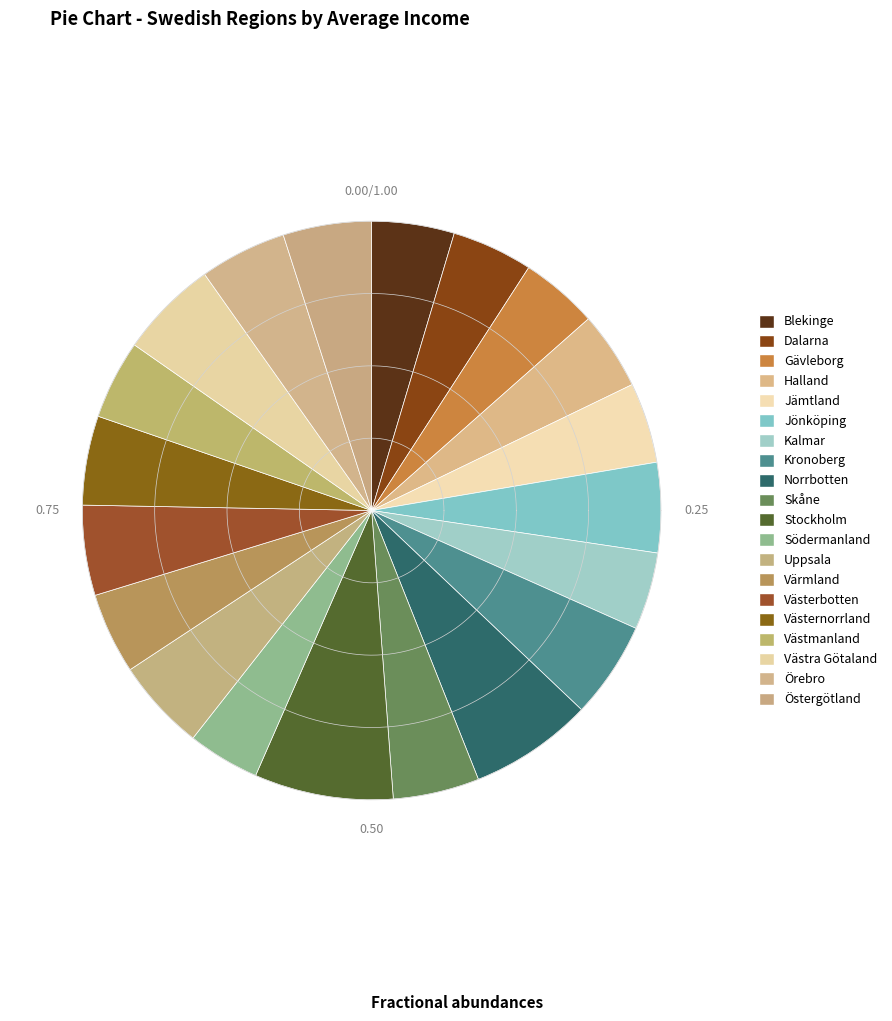

The Dalarna slice represents 5% of the pie. True or false?

True